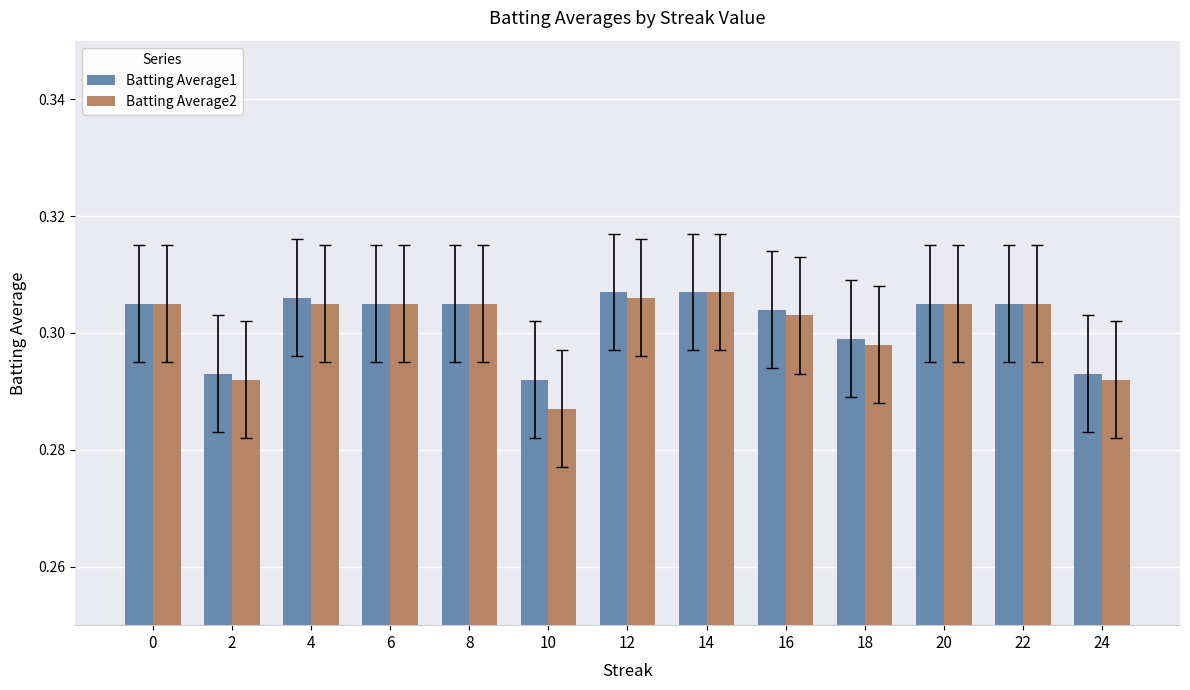

The Batting Average1 series shows 0.4 at 14. True or false?

False